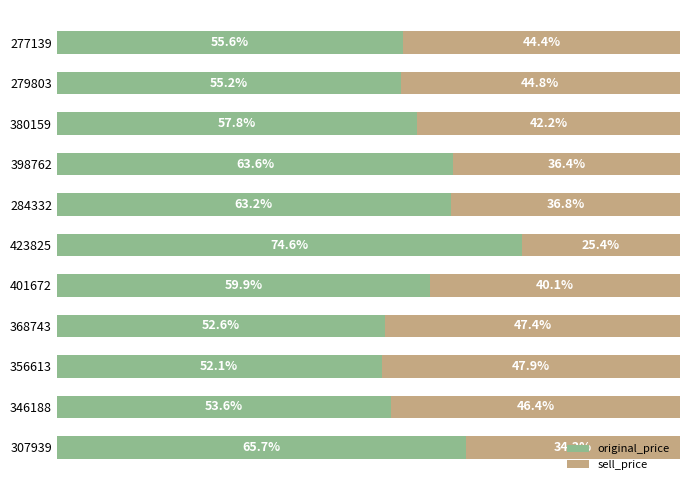

What are all the series names shown in the legend?

original_price, sell_price